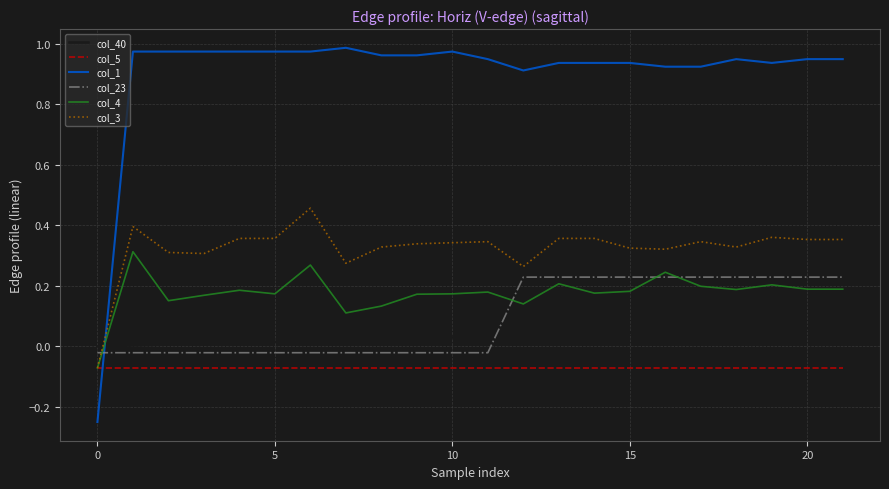

Which series has the largest total across all categories?

col_1